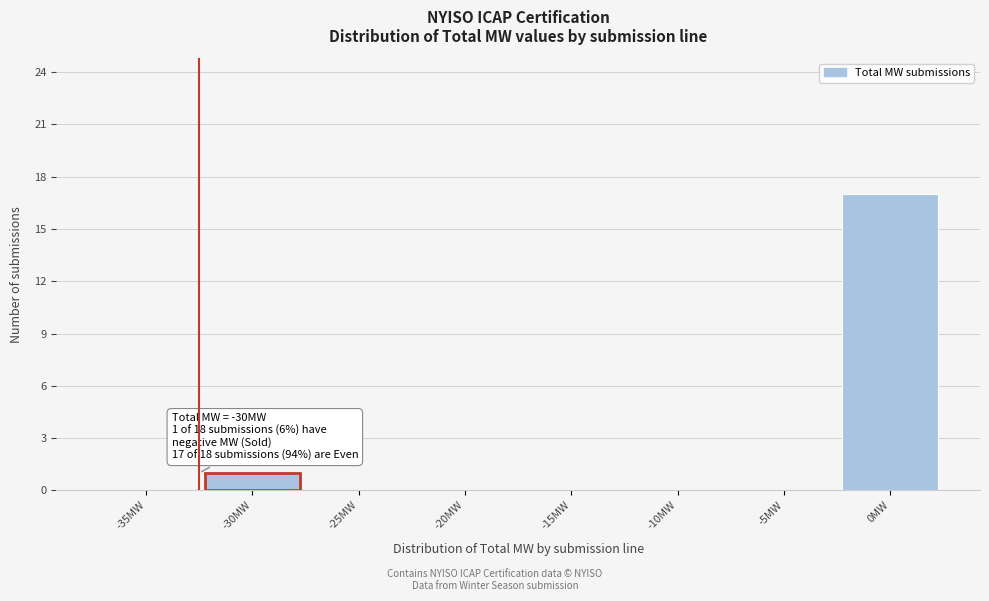

Reading left to right, list all the values displayed in this chart.

-35MW=0	-30MW=1	-25MW=0	-20MW=0	-15MW=0	-10MW=0	-5MW=0	0MW=17